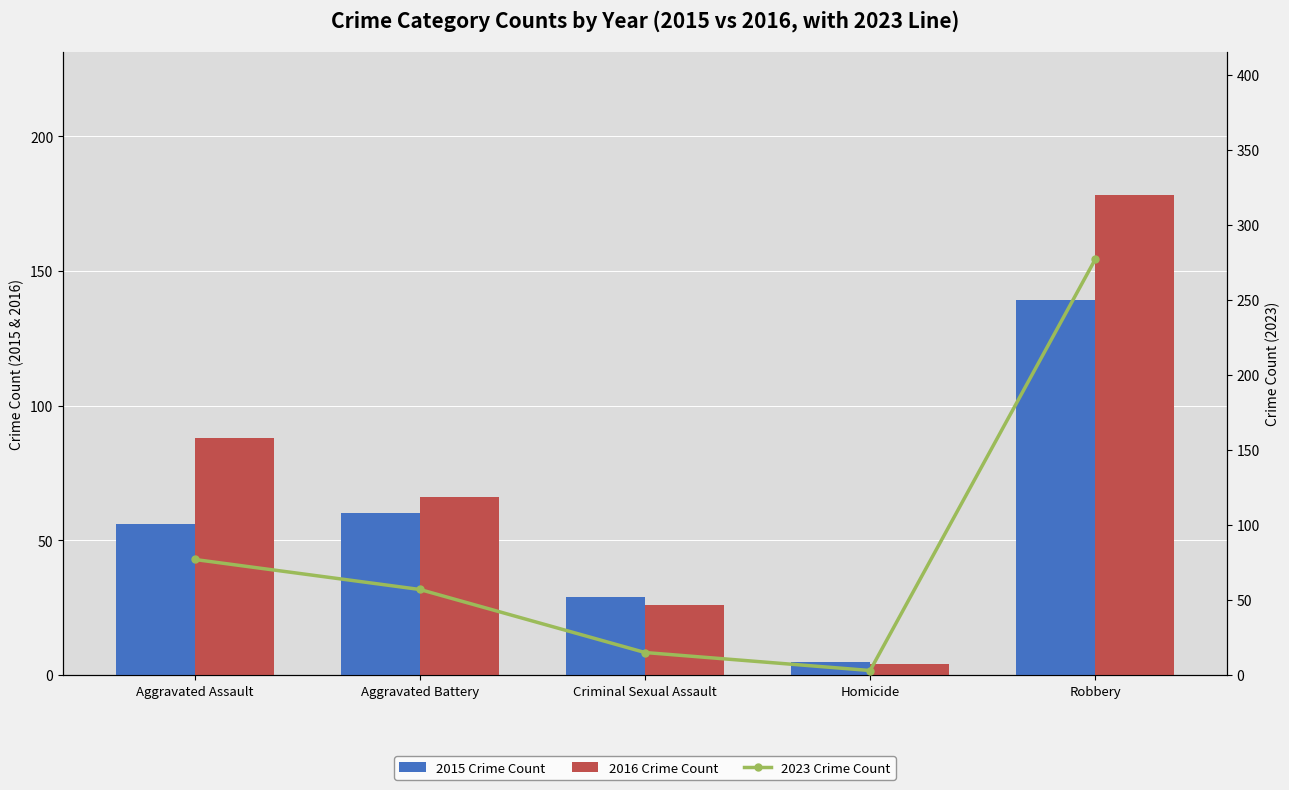

List the series in order of their overall mean, highest first.

2023 Crime Count, 2016 Crime Count, 2015 Crime Count